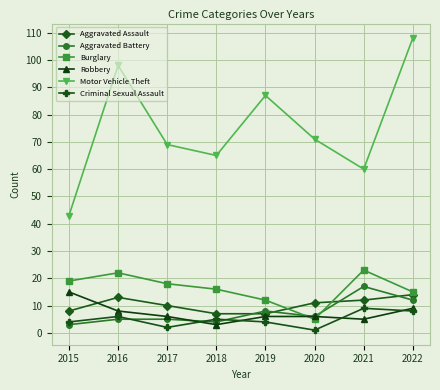

Which series has the largest total across all categories?

Motor Vehicle Theft